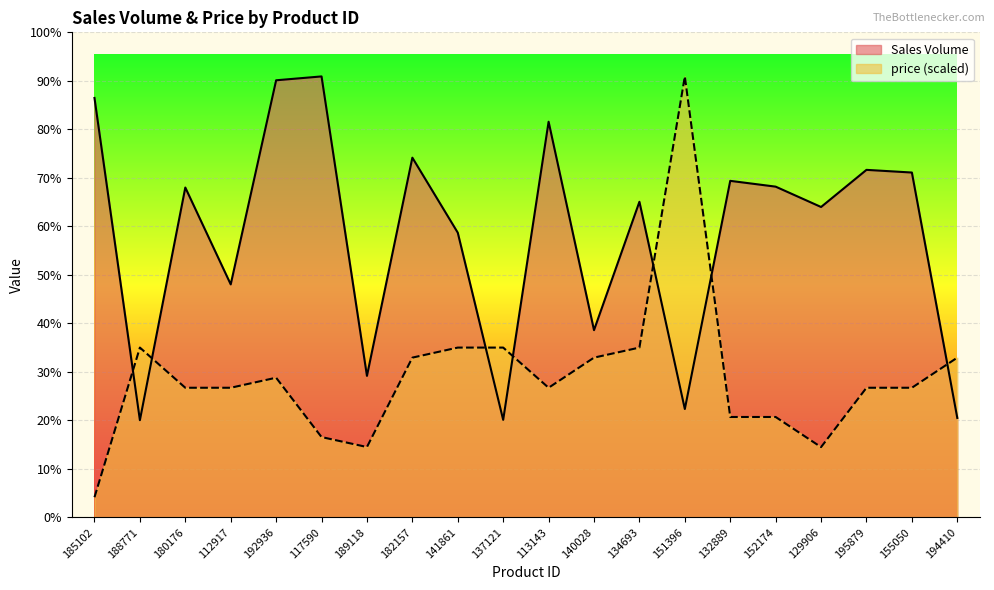

The Sales Volume series shows 654.0 at 188771. True or false?

True